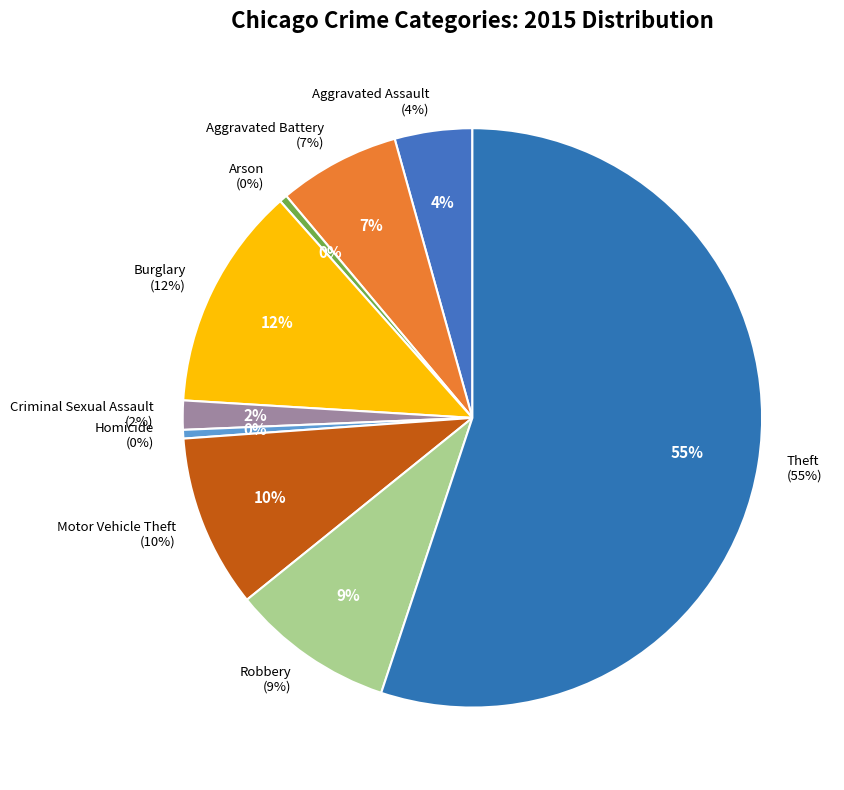

What percentage is NOT represented by Aggravated Assault?

95.7%